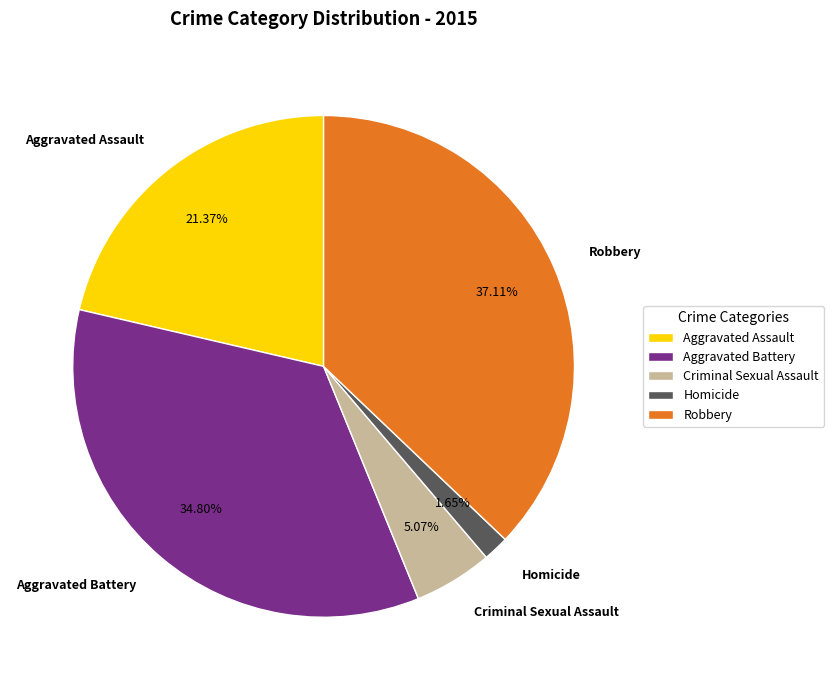

To the nearest percent, what is the difference between the largest and smallest slice percentages?

35%